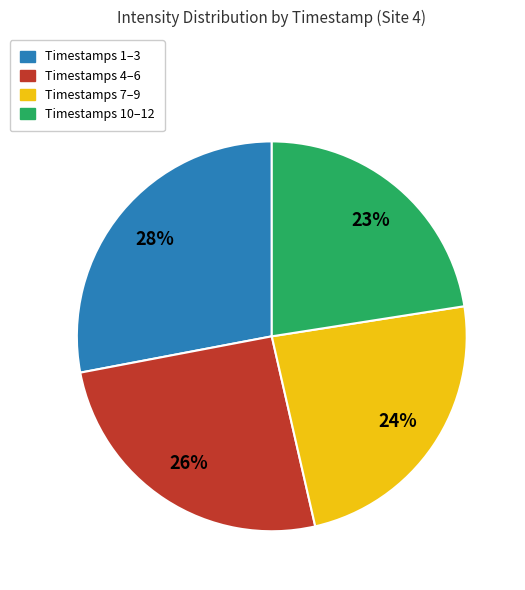

To the nearest percent, what is the difference between the largest and smallest slice percentages?

5%